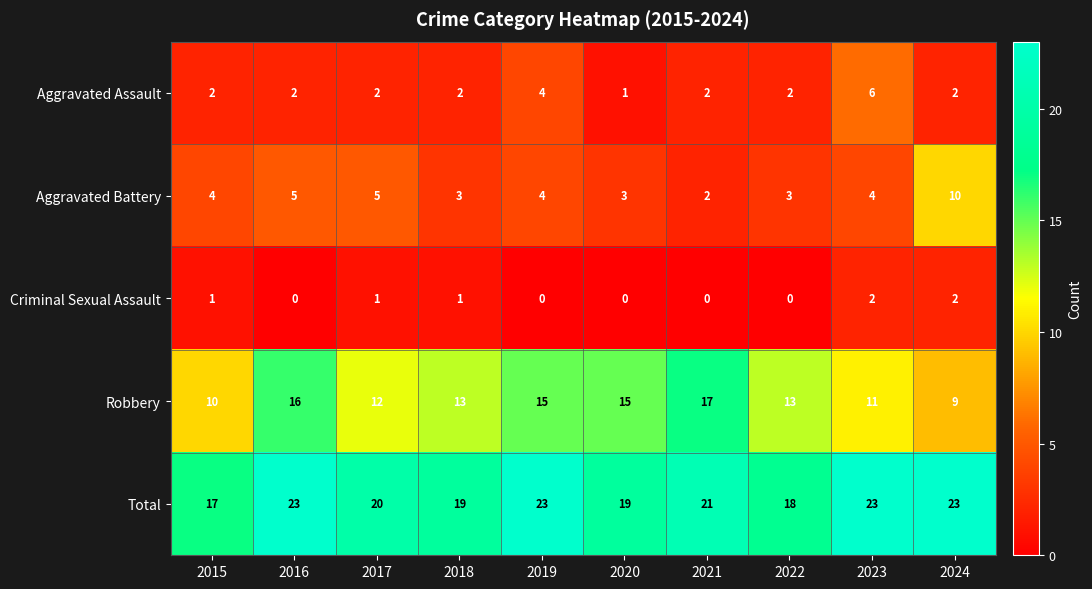

How many series are shown in this chart?

5